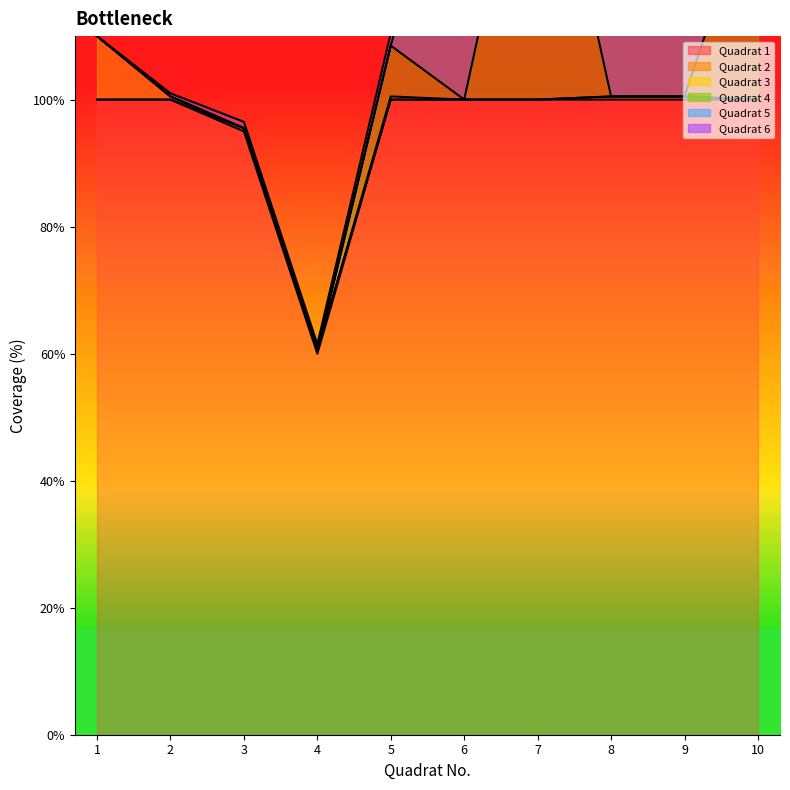

What is the total value across all series at 2?

101.0